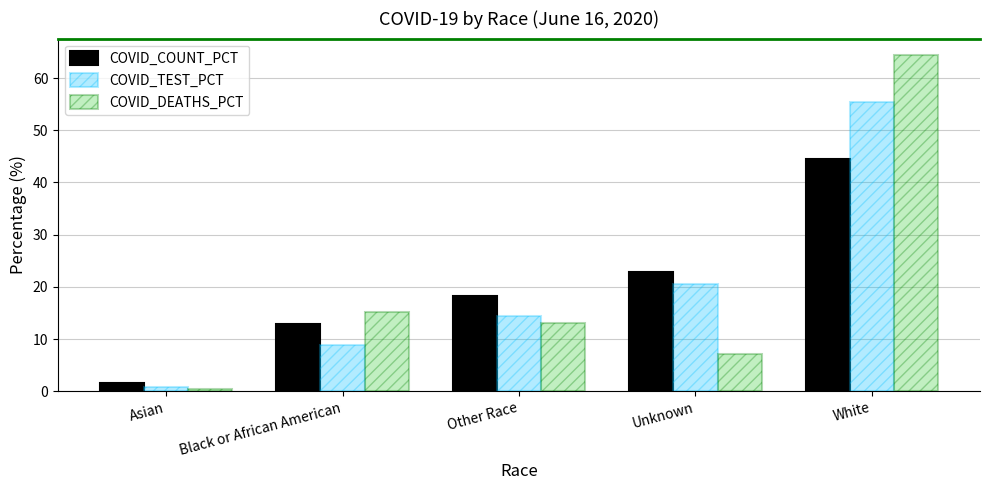

What is the difference between the highest and lowest values at White?

19.8